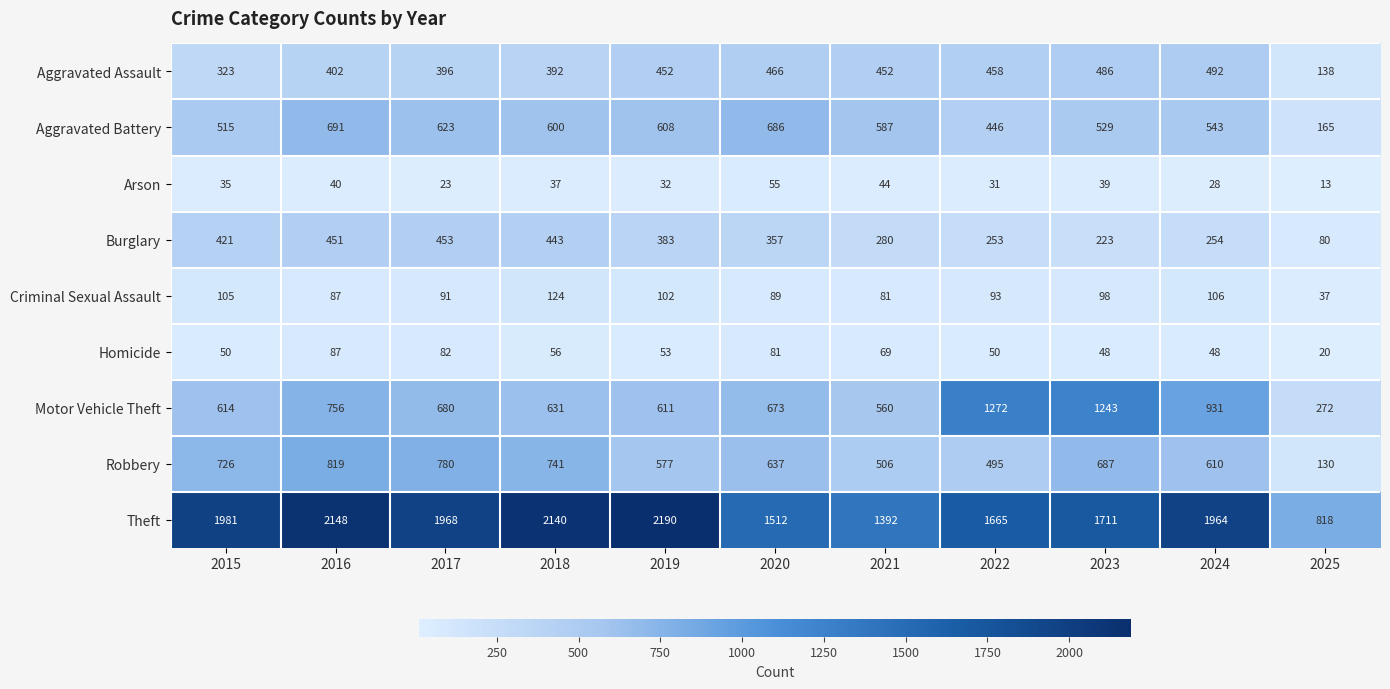

Rank the series at 2022 from lowest to highest value.

Arson, Homicide, Criminal Sexual Assault, Burglary, Aggravated Battery, Aggravated Assault, Robbery, Motor Vehicle Theft, Theft